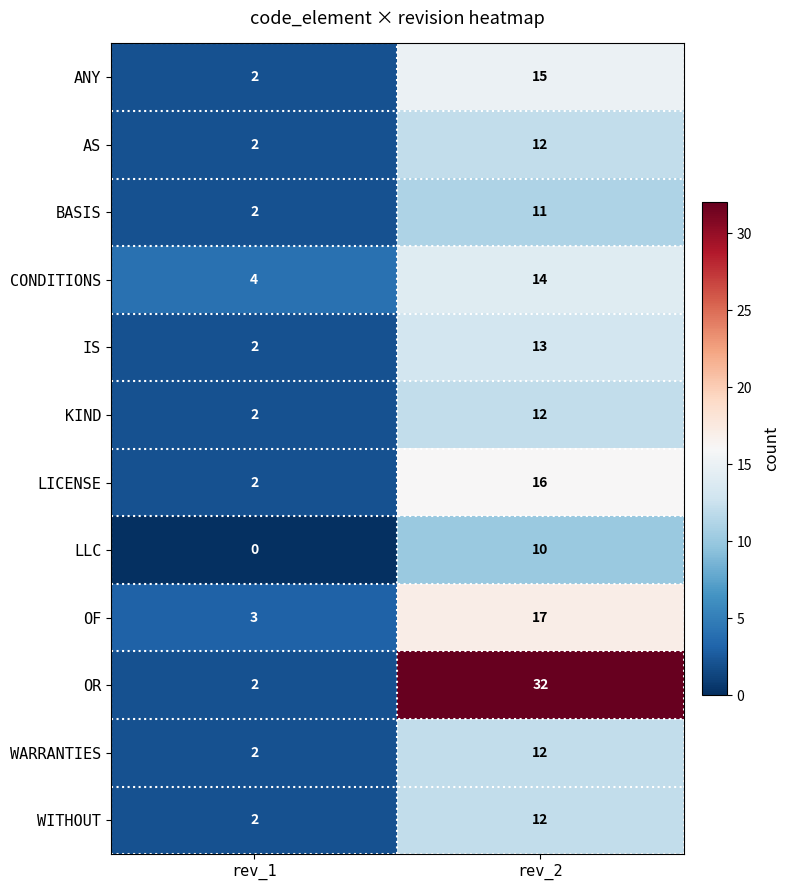

The value of BASIS at rev_1 is 2. True or false?

True